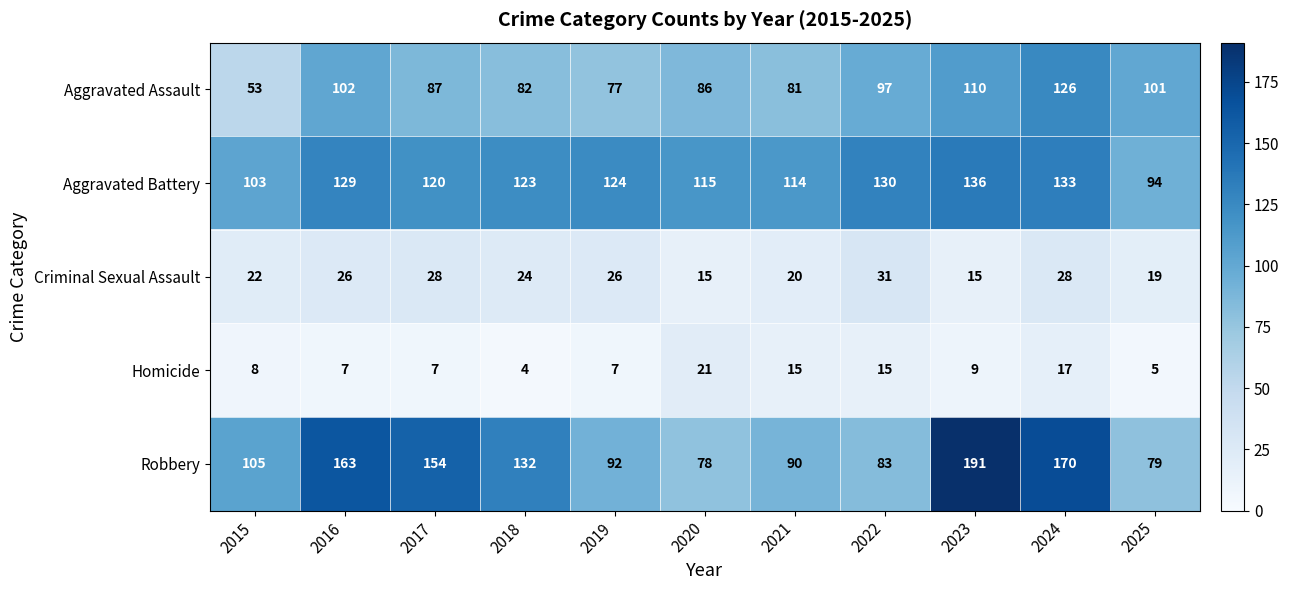

Count the number of data series in this chart.

5